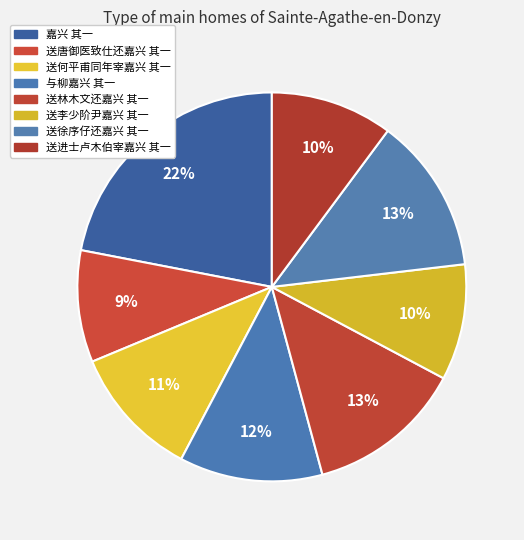

How many slices are in this pie chart?

8